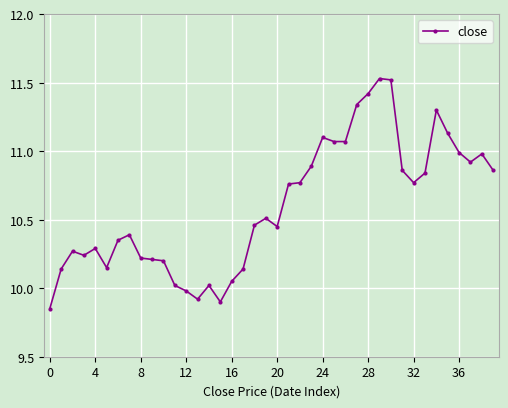

What is the sum of all values?

423.9